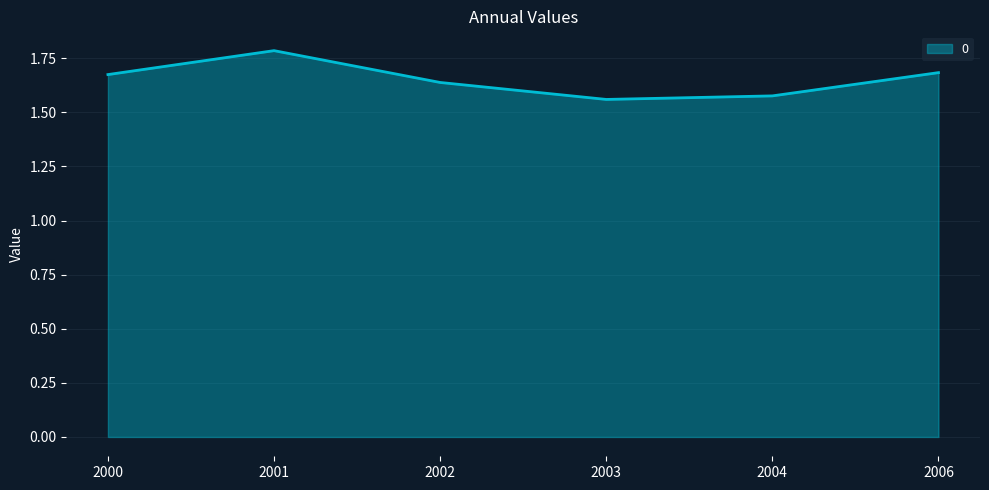

True or false: the data shows 2.4 at 2004.

False